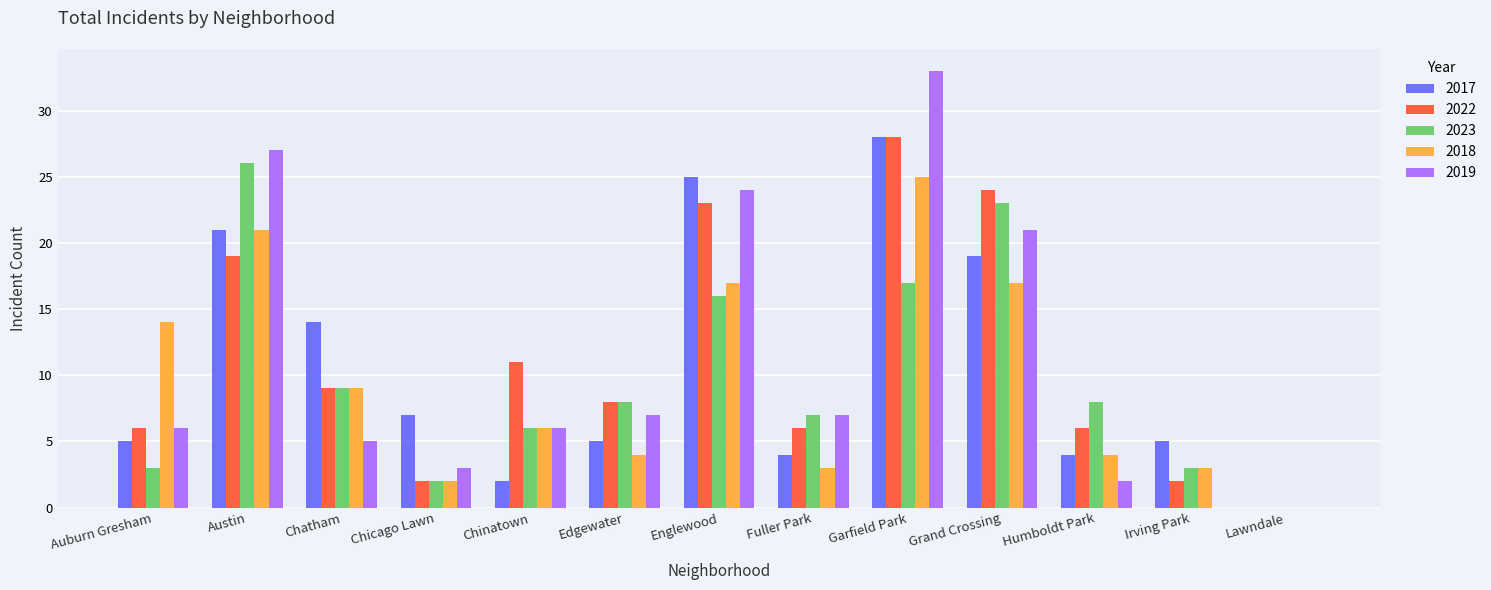

Which category has the highest value across all series?

Garfield Park